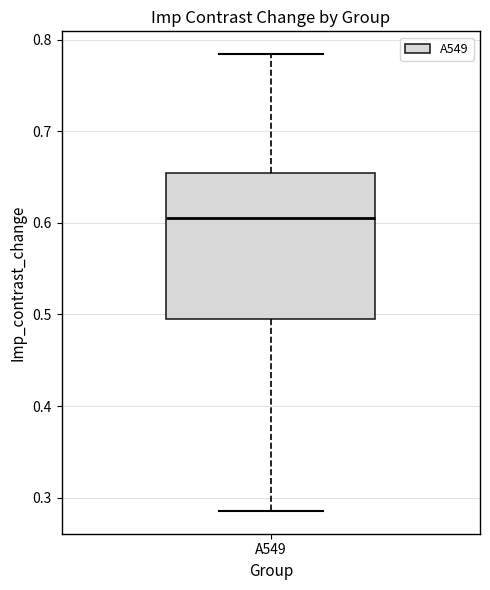

Transcribe this box plot: give where the median line is, the range the box spans, and where the two whiskers end, as read against the y-axis. The values are not printed on the chart, so give them approximately, as read against the axis.

median 0.61, box 0.49 to 0.65, whiskers 0.29 to 0.78